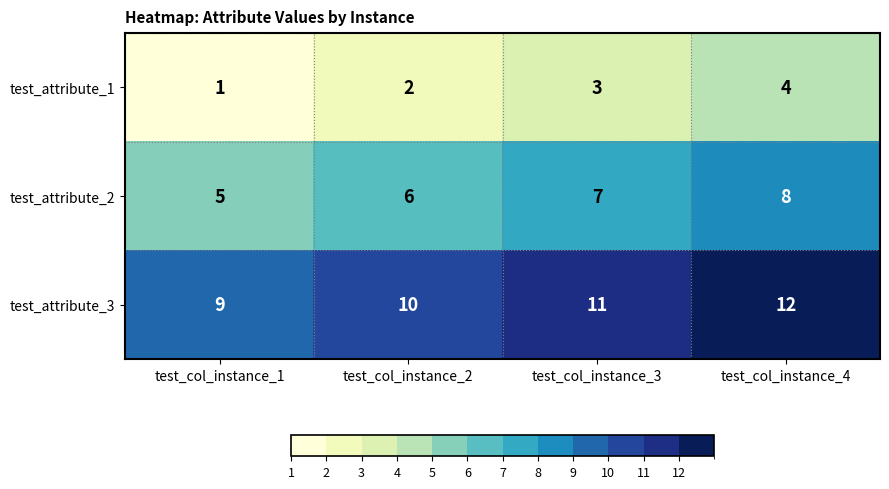

Reading right to left, what are all the values shown in this chart?

test_attribute_1: test_col_instance_4=4	test_col_instance_3=3	test_col_instance_2=2	test_col_instance_1=1
test_attribute_2: test_col_instance_4=8	test_col_instance_3=7	test_col_instance_2=6	test_col_instance_1=5
test_attribute_3: test_col_instance_4=12	test_col_instance_3=11	test_col_instance_2=10	test_col_instance_1=9